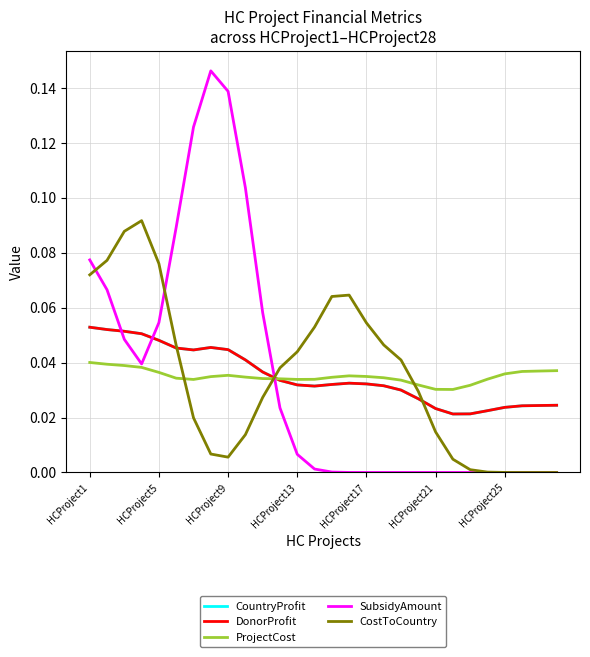

What is the value of the CountryProfit point at the 3rd from the left?

0.1